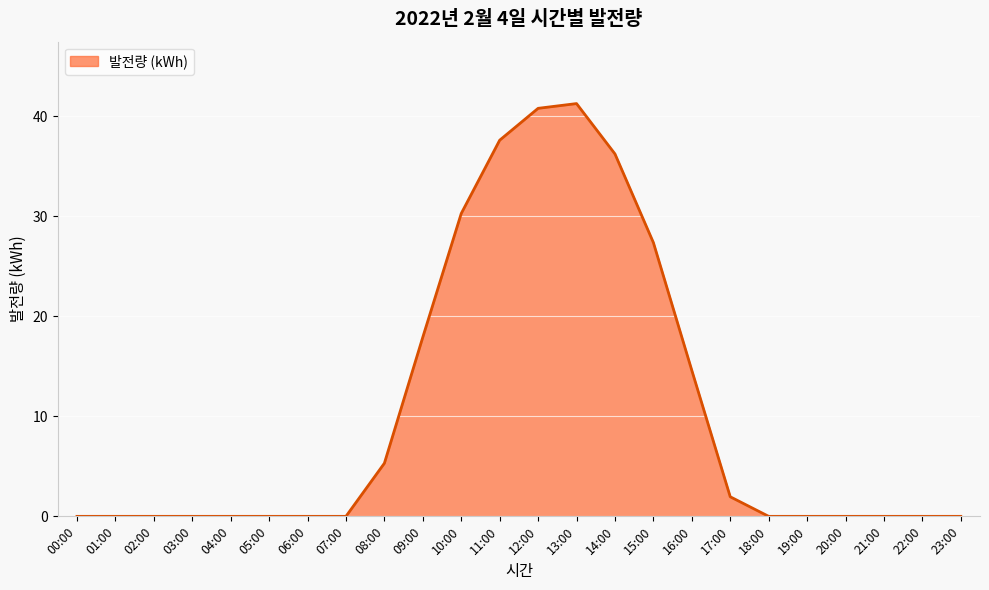

What is the sum of all values?

253.2